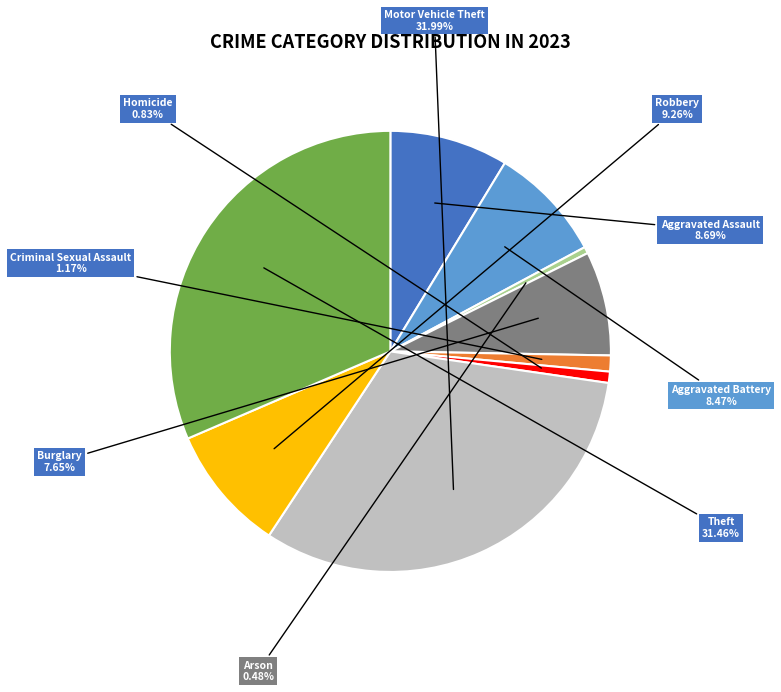

To the nearest percent, what portion does Criminal Sexual Assault represent?

1%